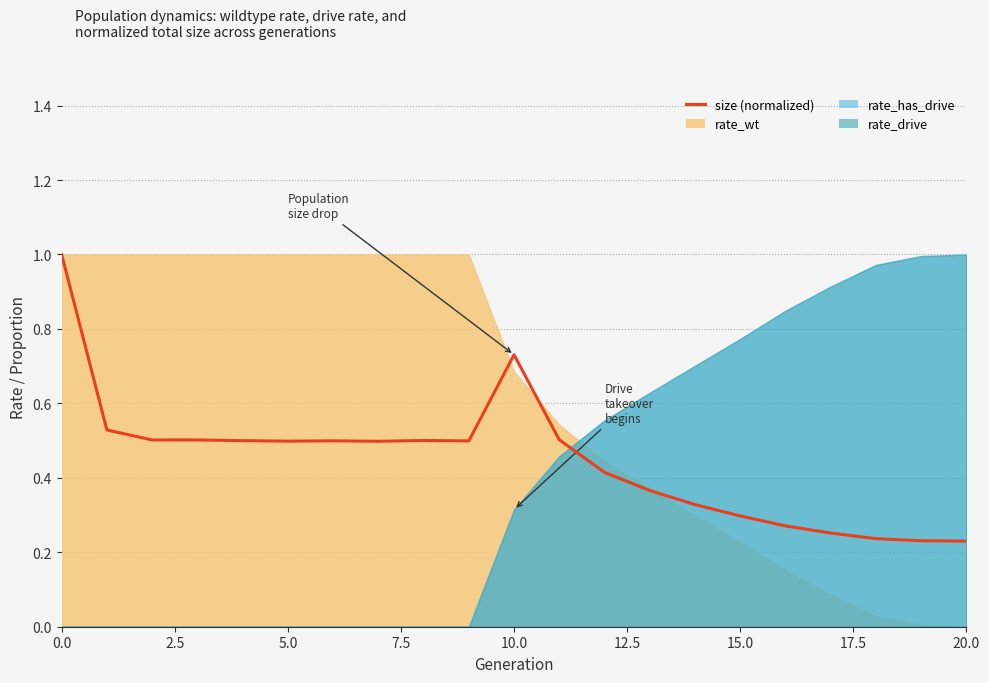

How many interior local peaks (higher than both neighbors) does the data have?

4